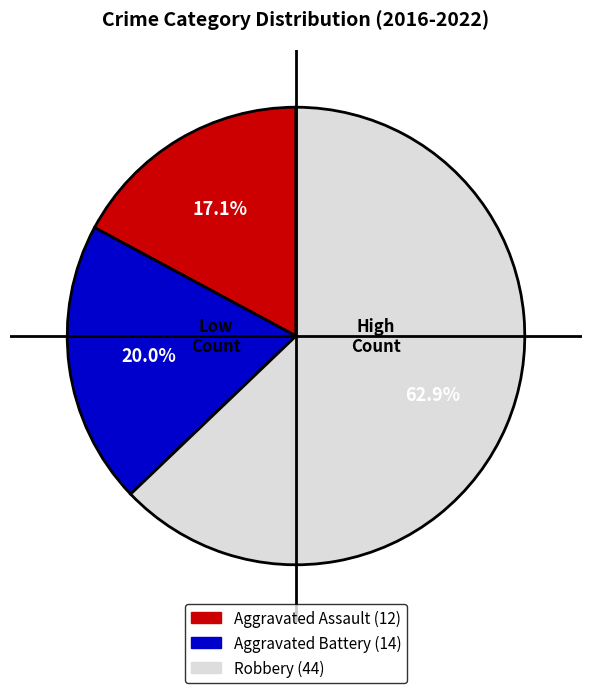

Is there a majority slice in this chart?

Yes